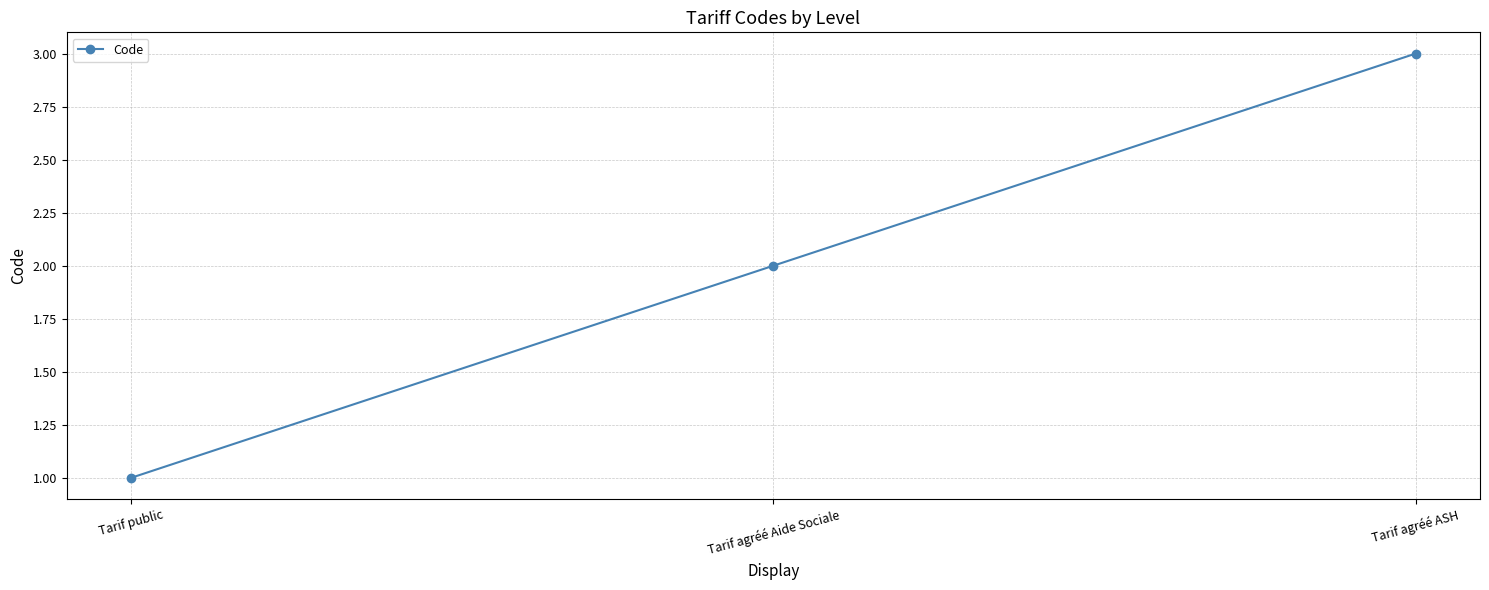

At which label is the value closest to 2?

Tarif agréé Aide Sociale